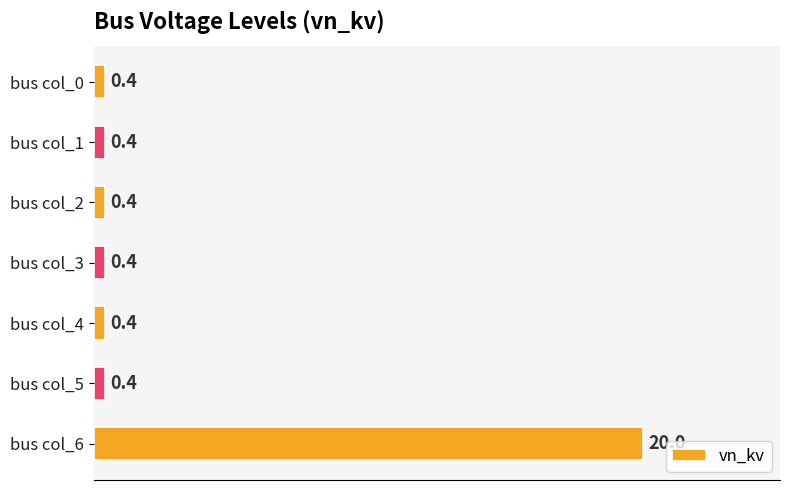

Reading top to bottom, transcribe all the data shown in this chart.

0.4	0.4	0.4	0.4	0.4	0.4	20.0